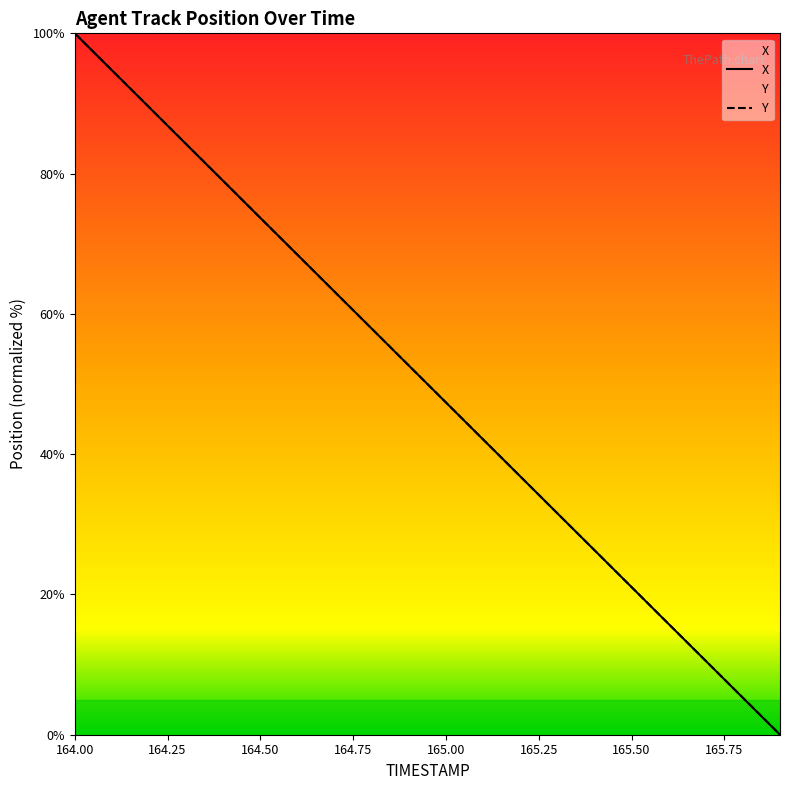

Reading right to left, list all the values displayed in this chart.

X: 0.0	5.3	10.5	15.8	21.1	26.3	31.6	36.8	42.1	47.4	52.6	57.9	63.2	68.4	73.7	78.9	84.2	89.5	94.7	100.0
Y: 0.0	5.3	10.5	15.8	21.1	26.3	31.6	36.8	42.1	47.4	52.6	57.9	63.2	68.4	73.7	78.9	84.2	89.5	94.7	100.0